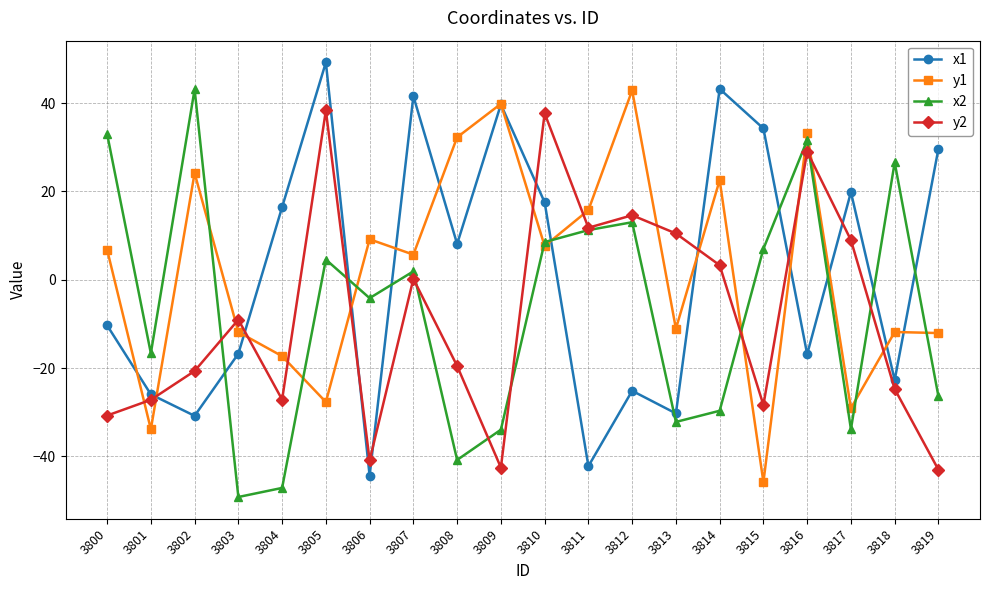

Is it true that x2 equals 7.0 at 3815?

True